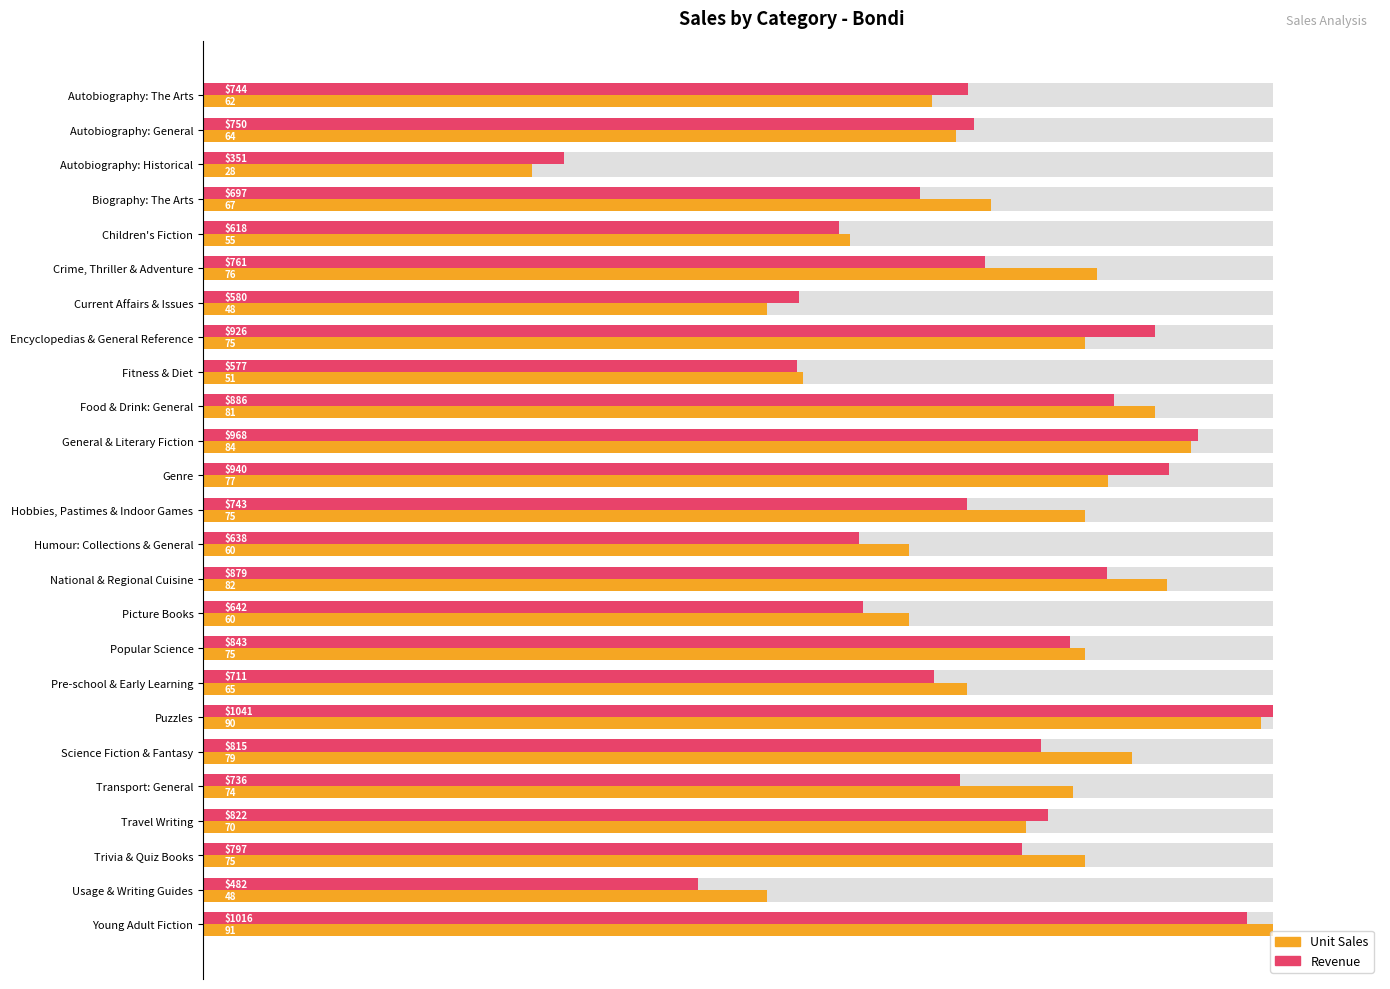

Between Autobiography: The Arts and Hobbies, Pastimes & Indoor Games, which series saw the biggest shift?

Unit Sales